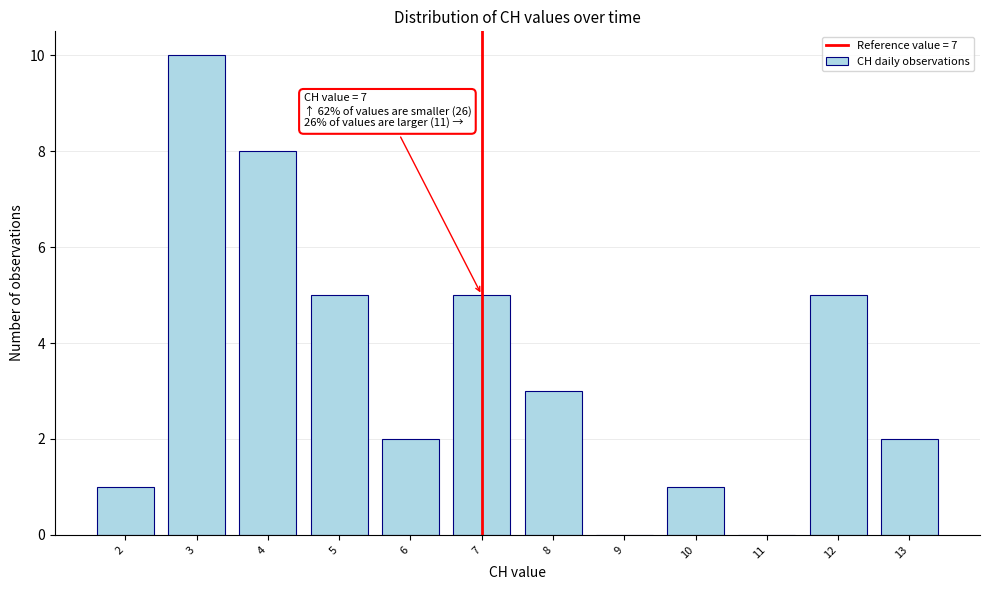

Over which range of the x-axis is the bar tallest?

2.5 to 3.5